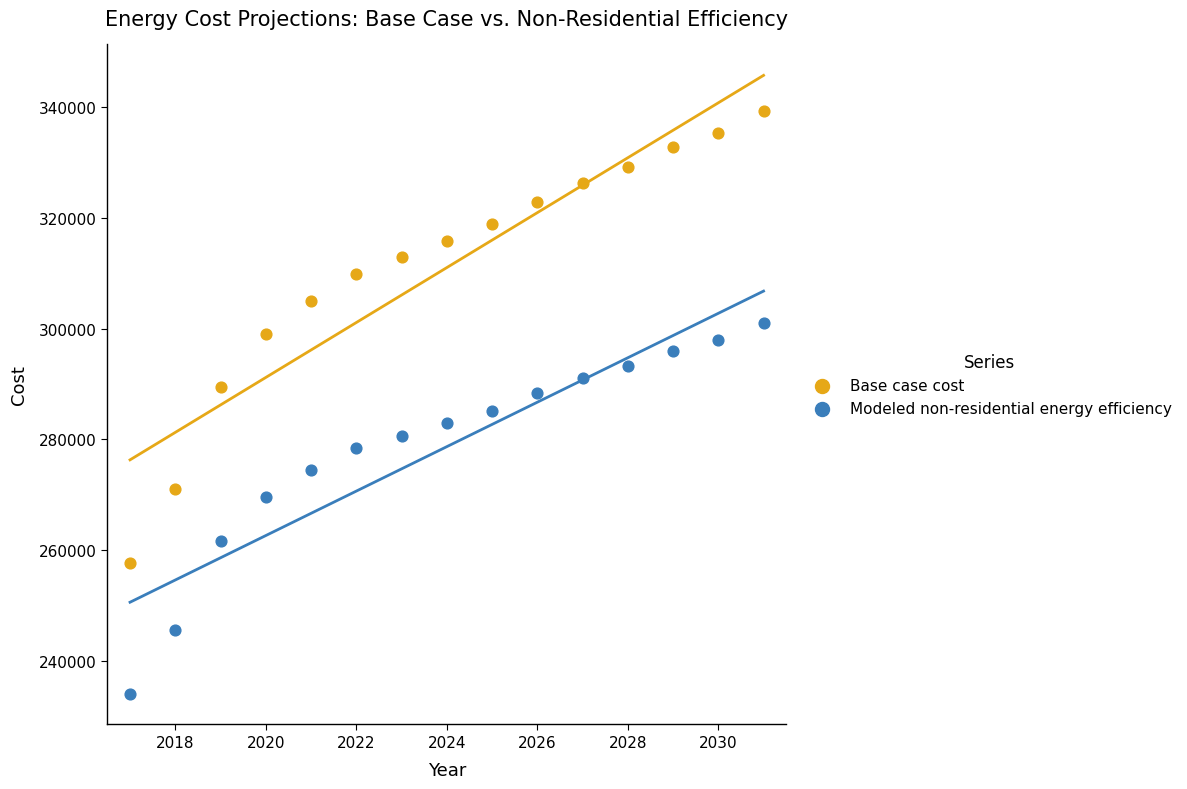

In the Modeled non-residential energy efficiency series, what Y value is closest to 267601?

269583.8